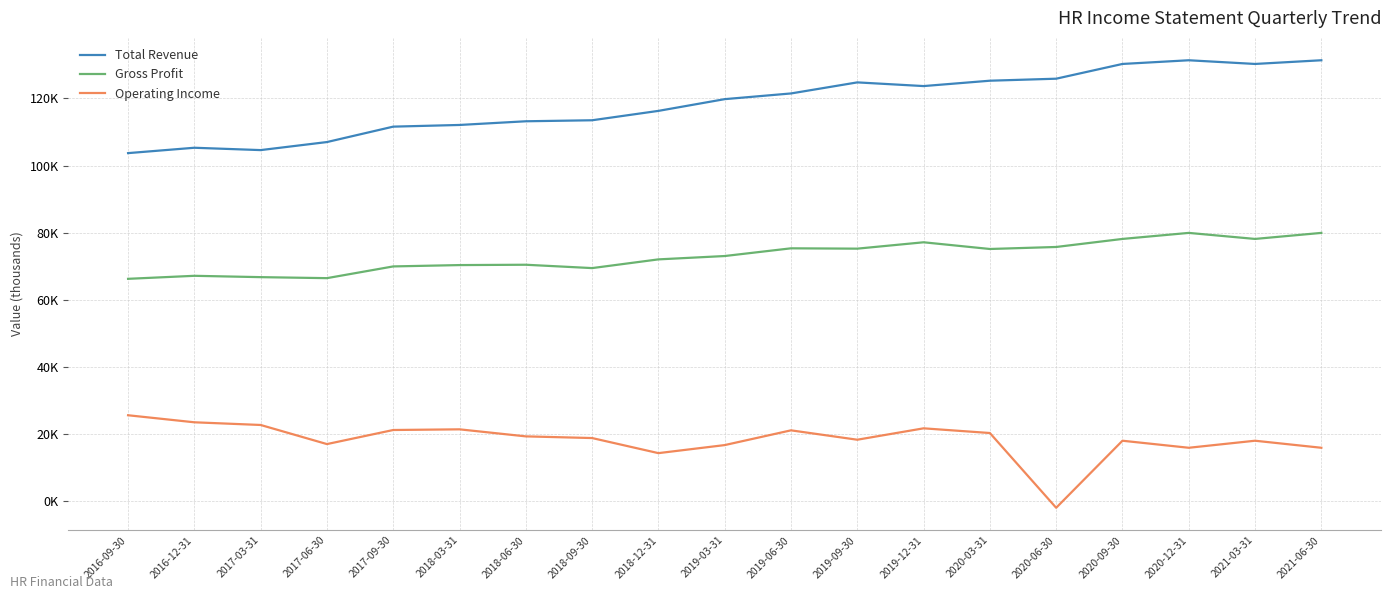

What position from the left is 2018-12-31?

9